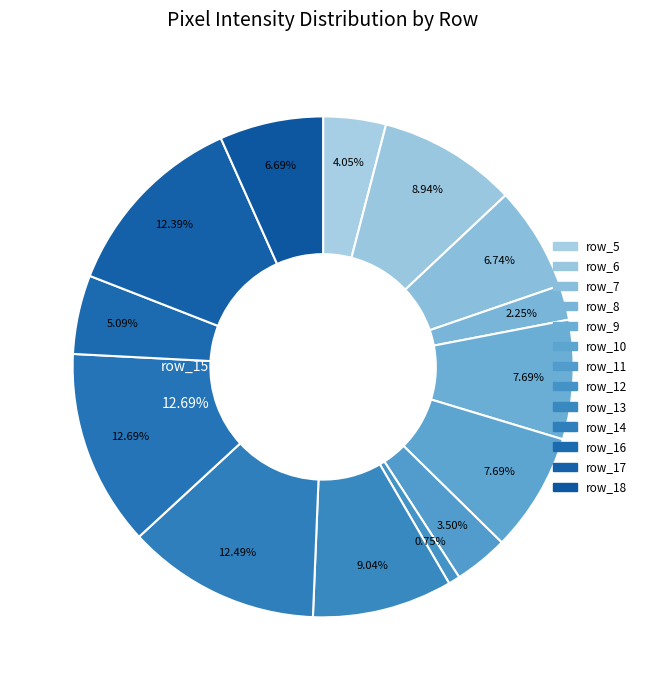

Is the sum of row_18 and row_12 greater than half?

No